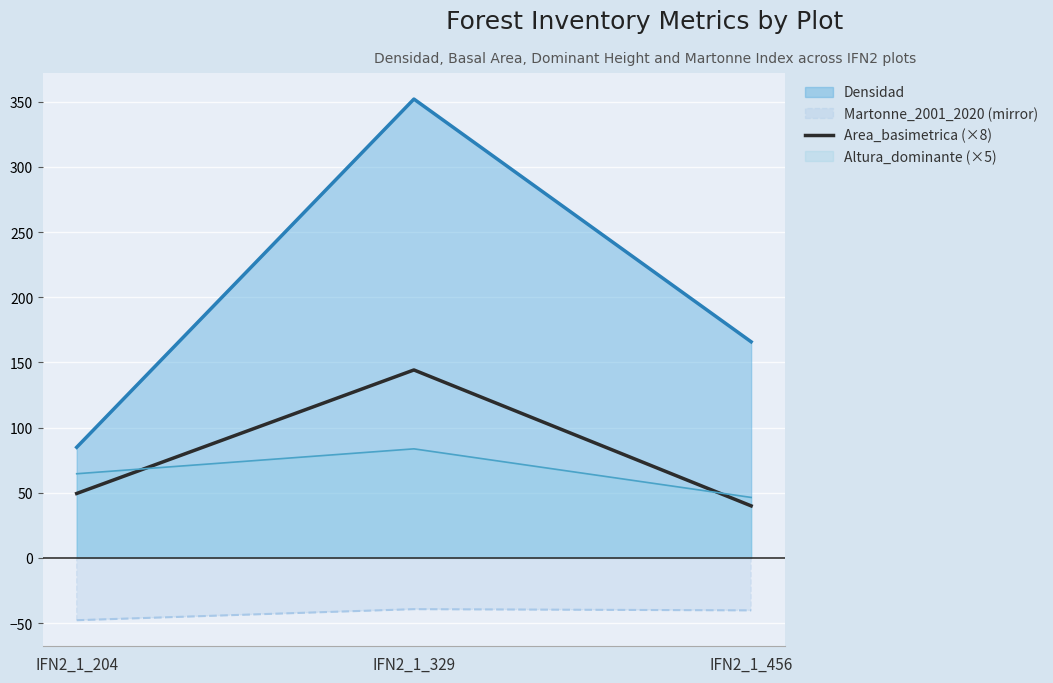

Rank the series by their maximum value, from highest to lowest.

Densidad, Area_basimetrica (×8), Altura_dominante (×5), Martonne_2001_2020 (mirror)